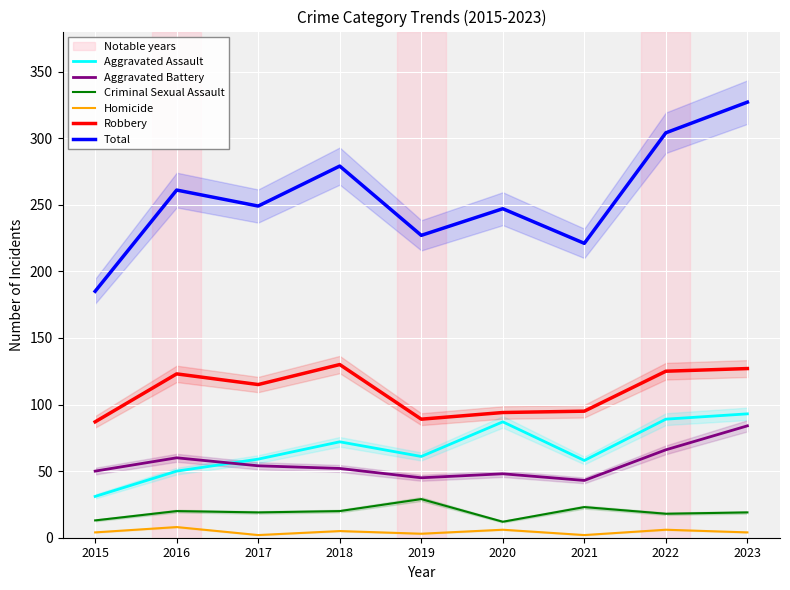

What is the greatest value displayed?

327